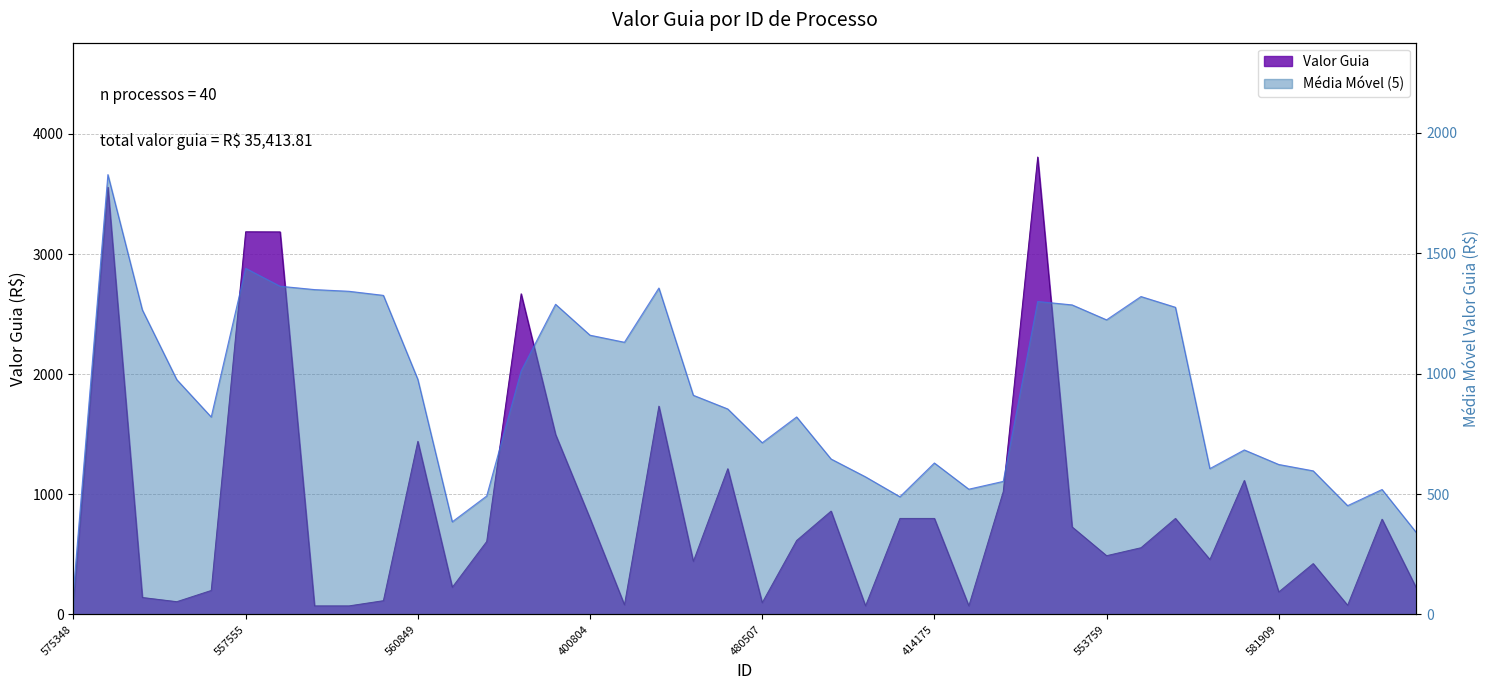

At which category does the data reach its first local valley?

571463